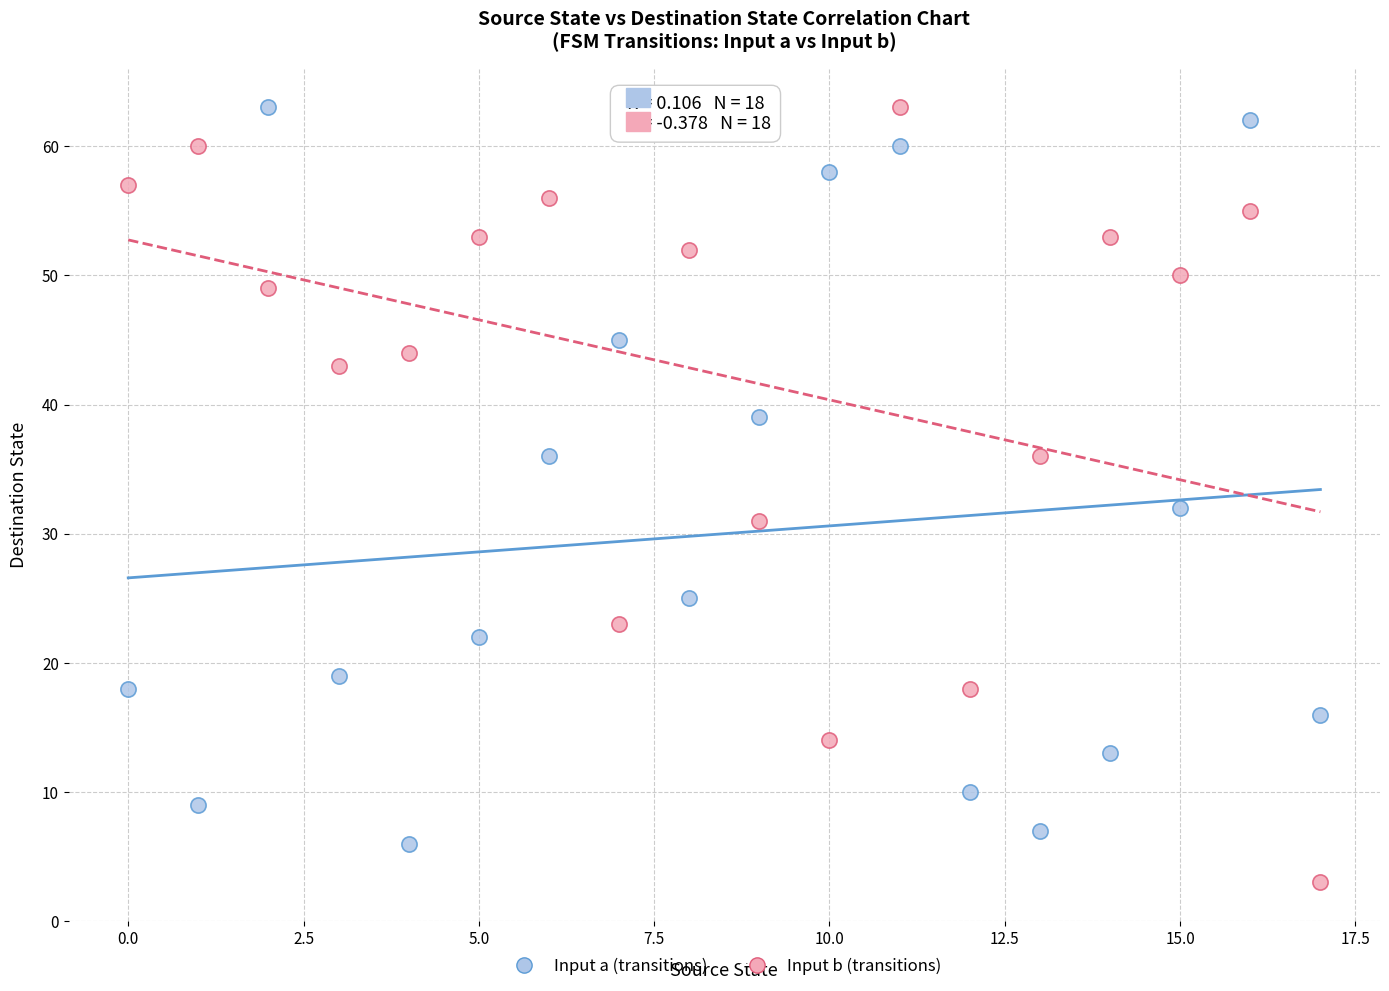

Across all series, what Y value is closest to 33?

32